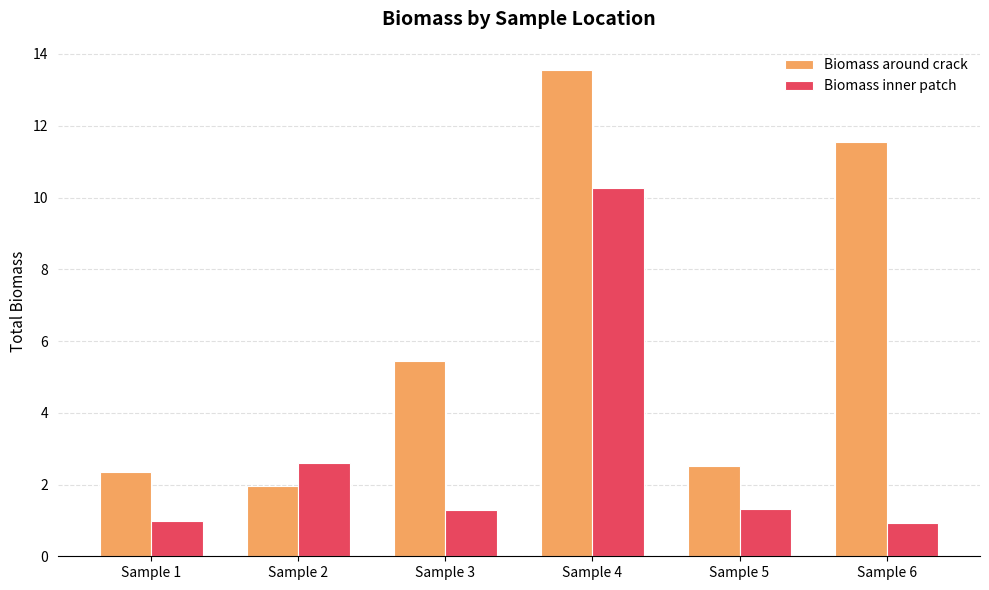

List the series in order of their overall mean, lowest first.

Biomass inner patch, Biomass around crack